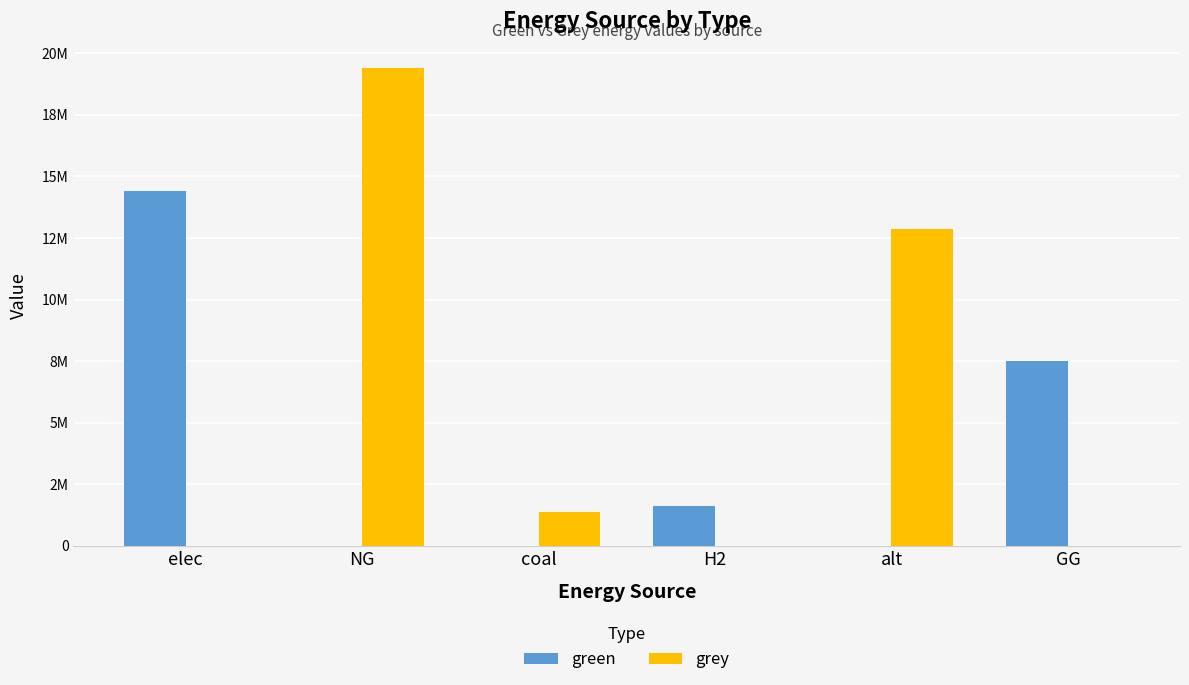

What are all the series names shown in the legend?

green, grey